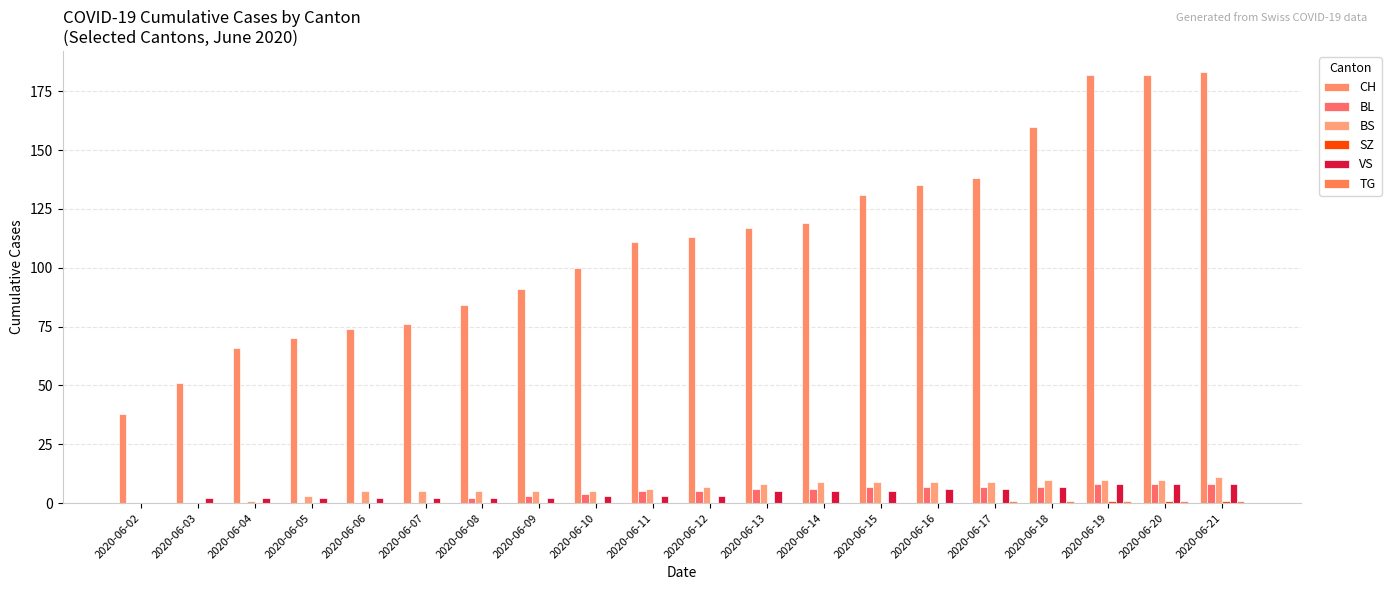

What is the difference between the highest and lowest values at 2020-06-16?

135